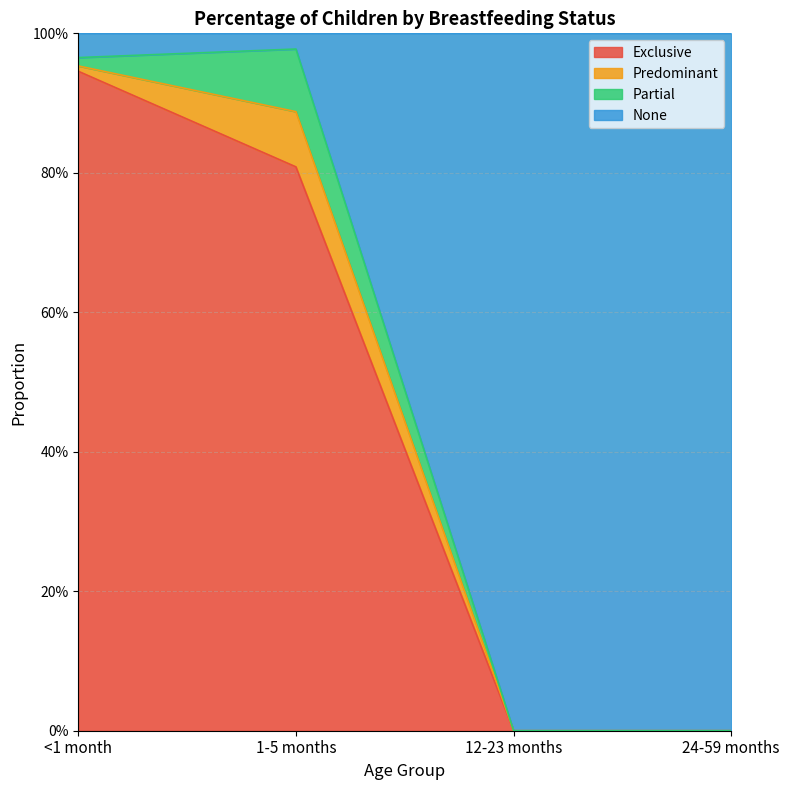

Does the chart have visible grid lines?

Yes